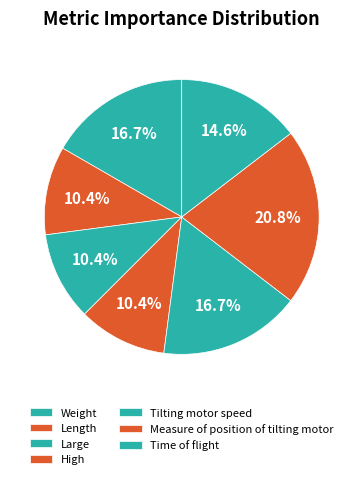

Which category has the biggest portion of the pie?

Measure of position of tilting motor